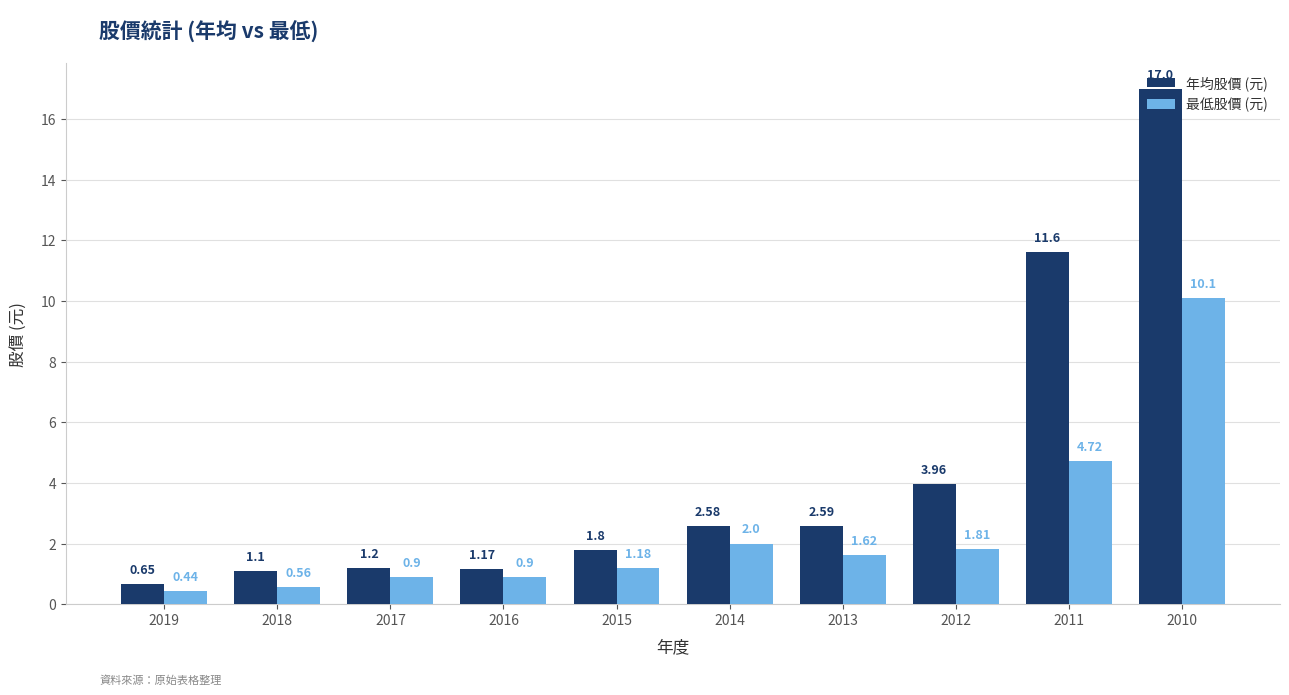

Which series changed the most between 2017 and 2015?

年均股價 (元)